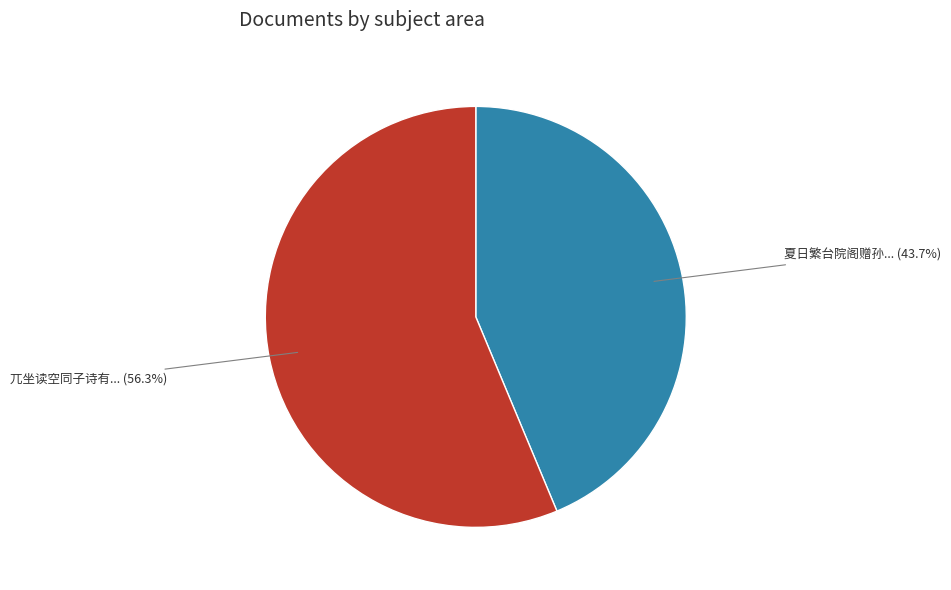

Is there any slice that represents more than half of the pie?

Yes